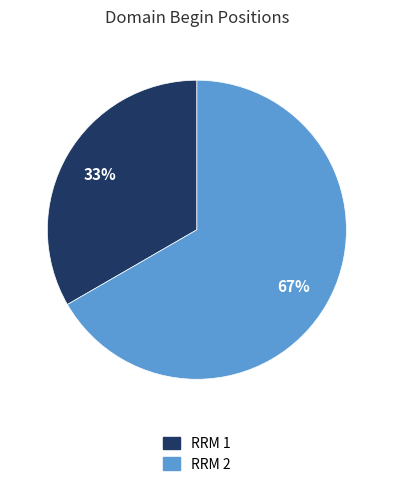

To the nearest percent, what percentage of the pie is RRM 2?

67%